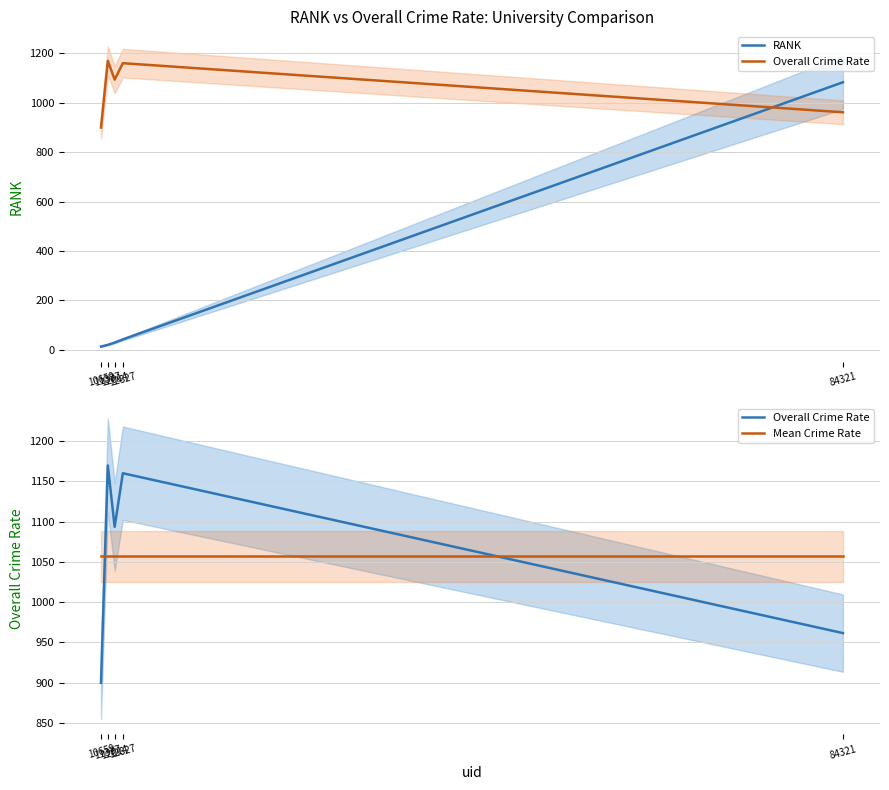

What is the minimum value for RANK?

13.0